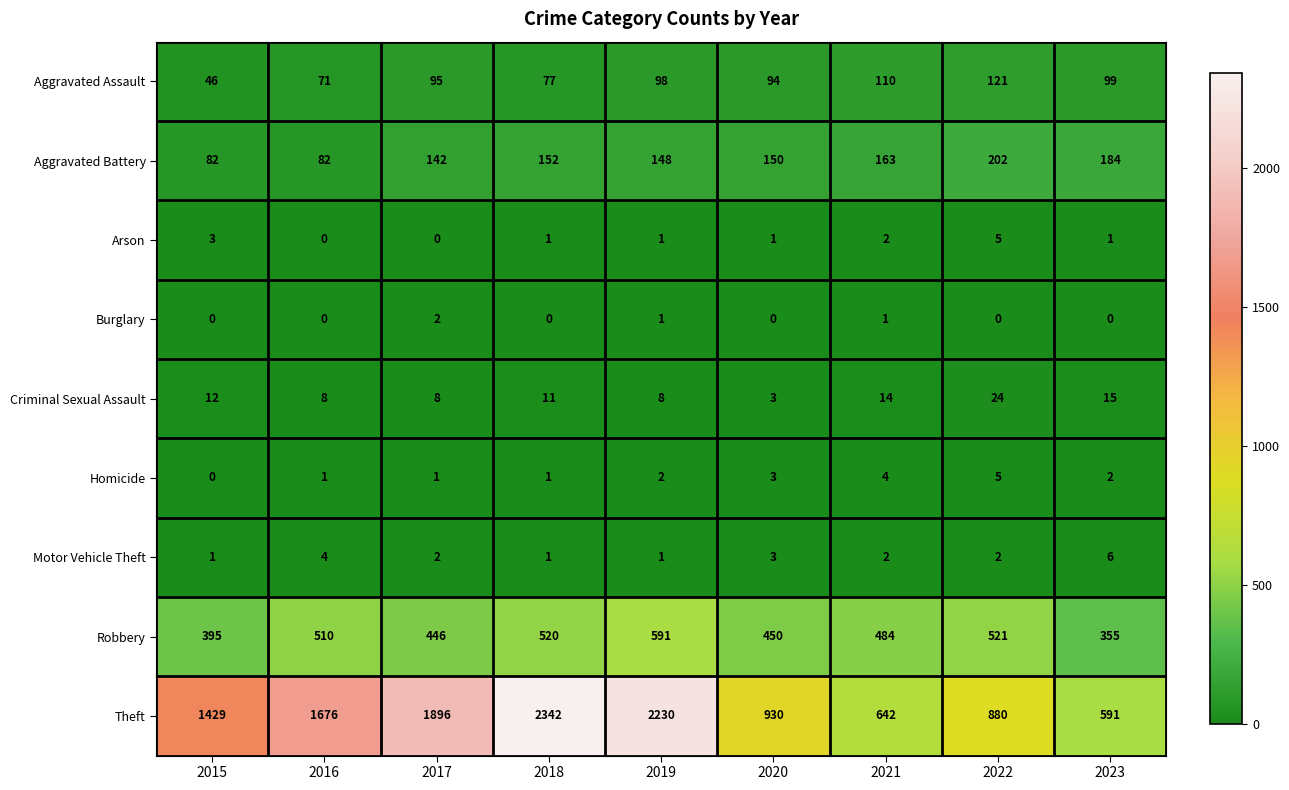

Is it true that Arson equals 1 at 2020?

True